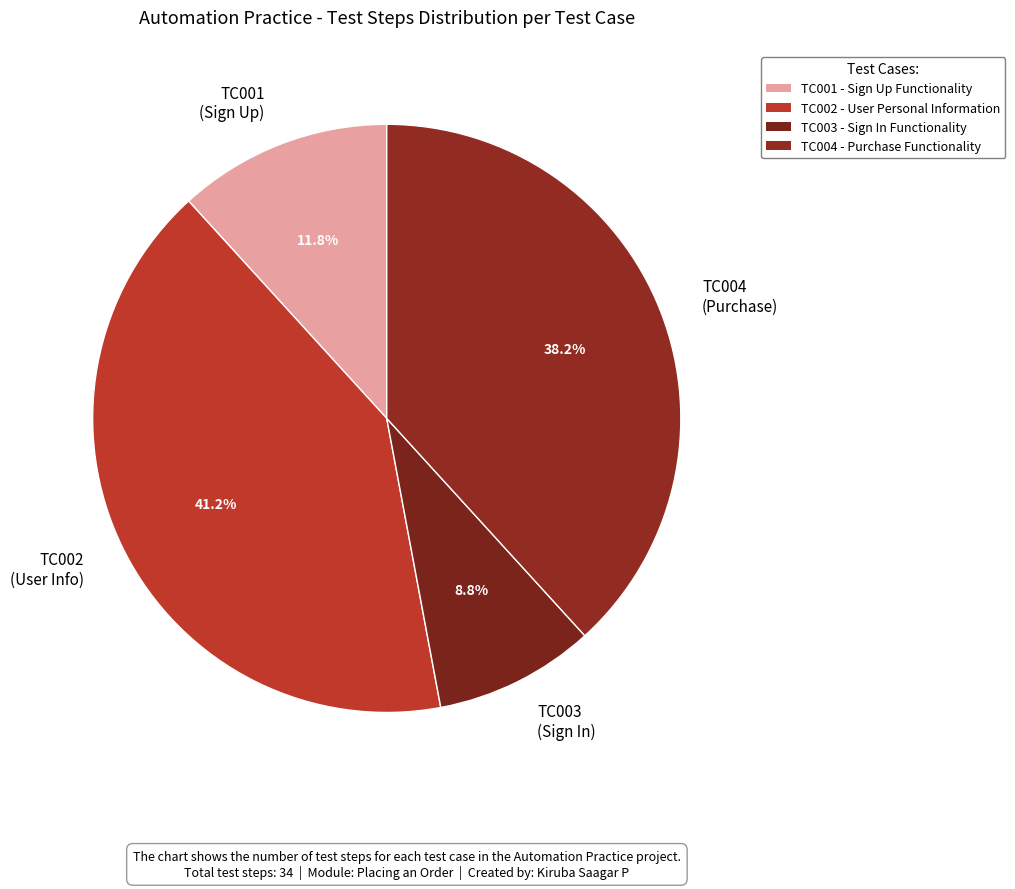

How many segments does this pie chart have?

4